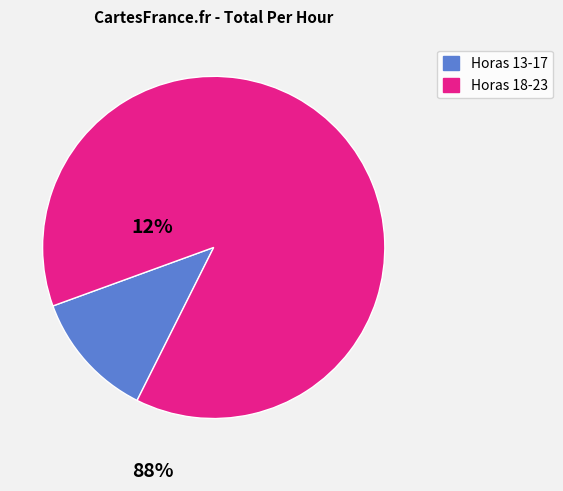

Is there a majority slice in this chart?

Yes